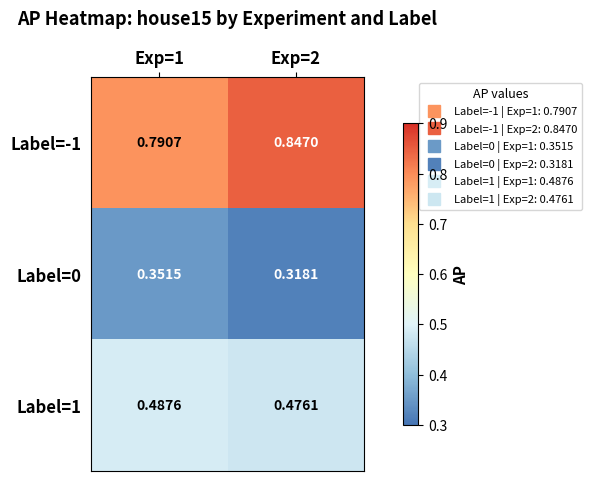

How many series are shown in this chart?

3